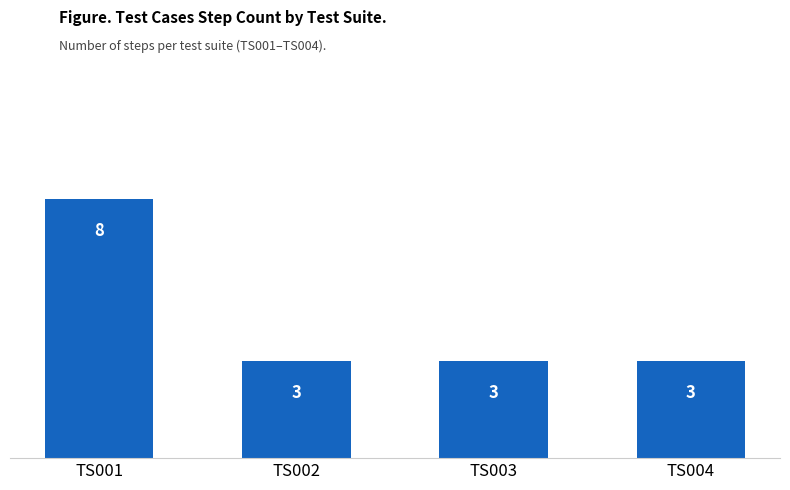

True or false: the data shows 2 at TS003.

False